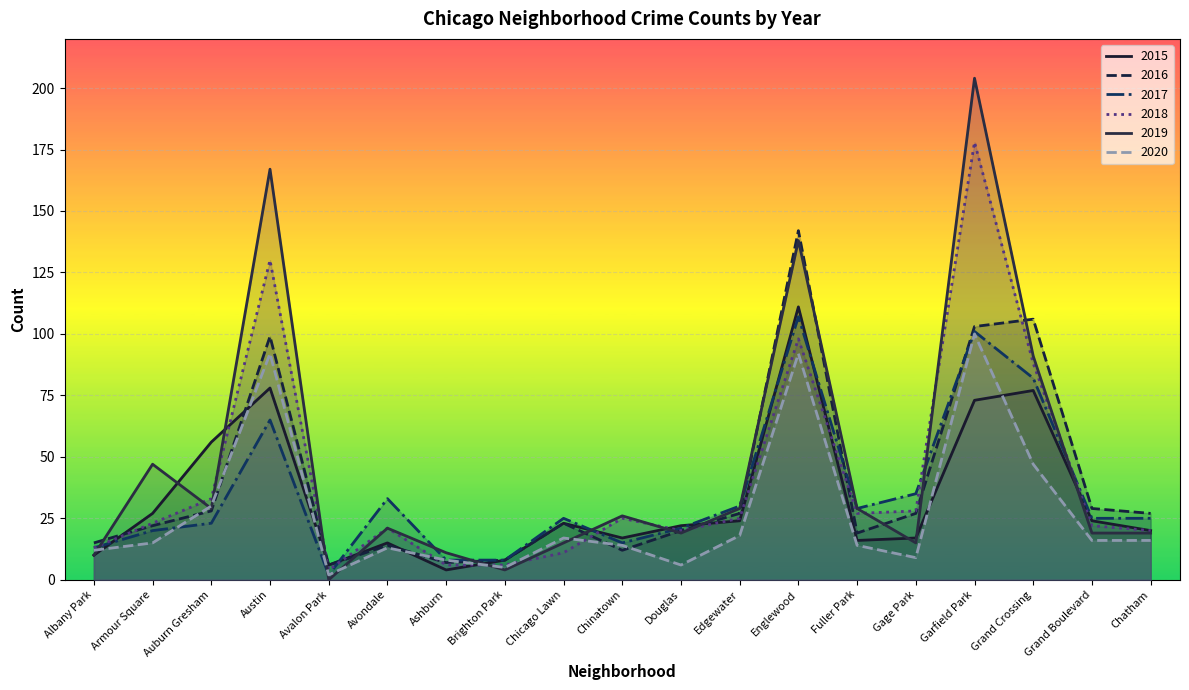

Reading right to left, list all the values displayed in this chart.

2015: Chatham=20	Grand Boulevard=24	Grand Crossing=77	Garfield Park=73	Gage Park=17	Fuller Park=16	Englewood=111	Edgewater=24	Douglas=22	Chinatown=17	Chicago Lawn=23	Brighton Park=8	Ashburn=4	Avondale=15	Avalon Park=6	Austin=78	Auburn Gresham=56	Armour Square=27	Albany Park=10
2016: Chatham=27	Grand Boulevard=29	Grand Crossing=106	Garfield Park=103	Gage Park=27	Fuller Park=19	Englewood=142	Edgewater=27	Douglas=20	Chinatown=12	Chicago Lawn=23	Brighton Park=8	Ashburn=7	Avondale=14	Avalon Park=6	Austin=99	Auburn Gresham=28	Armour Square=22	Albany Park=15
2017: Chatham=25	Grand Boulevard=25	Grand Crossing=82	Garfield Park=101	Gage Park=35	Fuller Park=29	Englewood=107	Edgewater=30	Douglas=21	Chinatown=15	Chicago Lawn=25	Brighton Park=8	Ashburn=8	Avondale=33	Avalon Park=2	Austin=65	Auburn Gresham=23	Armour Square=20	Albany Park=13
2018: Chatham=20	Grand Boulevard=22	Grand Crossing=88	Garfield Park=178	Gage Park=28	Fuller Park=27	Englewood=98	Edgewater=25	Douglas=20	Chinatown=25	Chicago Lawn=11	Brighton Park=6	Ashburn=6	Avondale=21	Avalon Park=4	Austin=130	Auburn Gresham=33	Armour Square=23	Albany Park=13
2019: Chatham=19	Grand Boulevard=19	Grand Crossing=91	Garfield Park=204	Gage Park=15	Fuller Park=29	Englewood=138	Edgewater=29	Douglas=19	Chinatown=26	Chicago Lawn=15	Brighton Park=4	Ashburn=11	Avondale=21	Avalon Park=0	Austin=167	Auburn Gresham=29	Armour Square=47	Albany Park=10
2020: Chatham=16	Grand Boulevard=16	Grand Crossing=47	Garfield Park=100	Gage Park=9	Fuller Park=14	Englewood=92	Edgewater=18	Douglas=6	Chinatown=14	Chicago Lawn=17	Brighton Park=5	Ashburn=8	Avondale=13	Avalon Park=2	Austin=92	Auburn Gresham=30	Armour Square=15	Albany Park=12